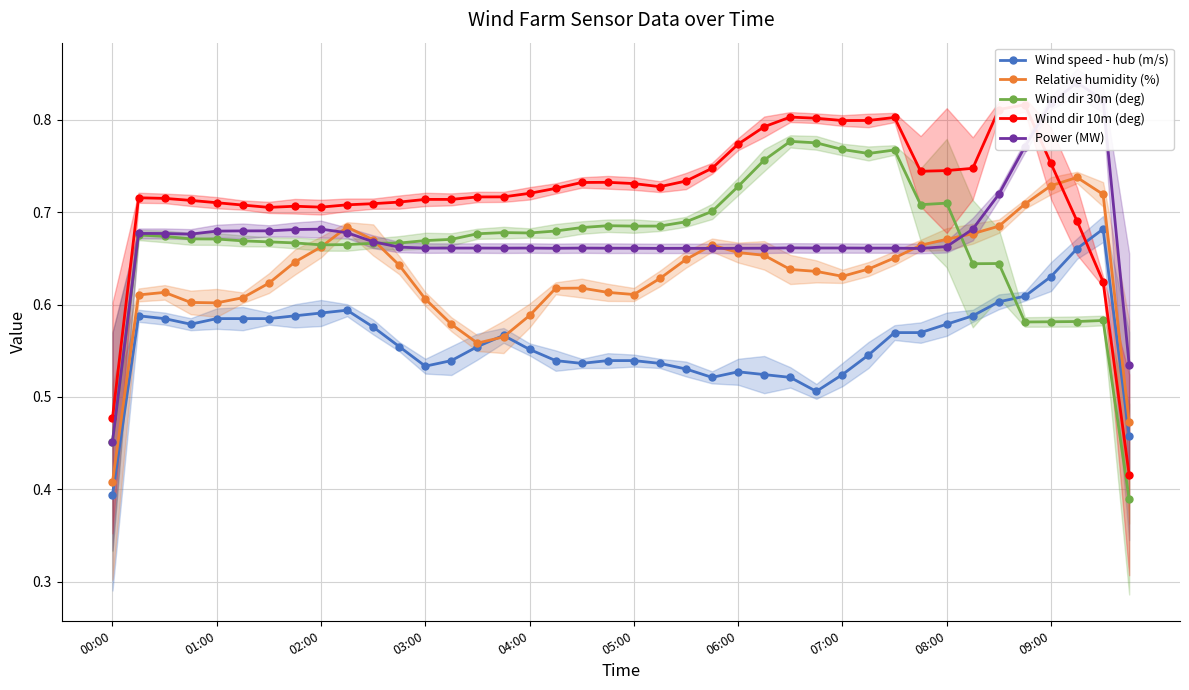

In Wind dir 30m (deg), how many points are lower than both neighbors (excluding endpoints)?

7